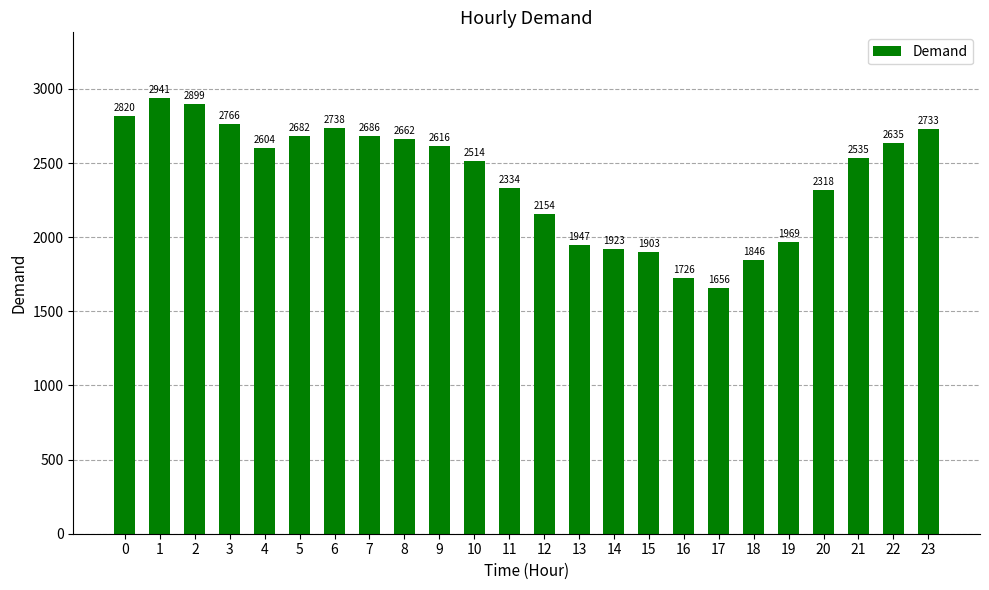

List the labels in order of value, largest first.

1, 2, 0, 3, 6, 23, 7, 5, 8, 22, 9, 4, 21, 10, 11, 20, 12, 19, 13, 14, 15, 18, 16, 17